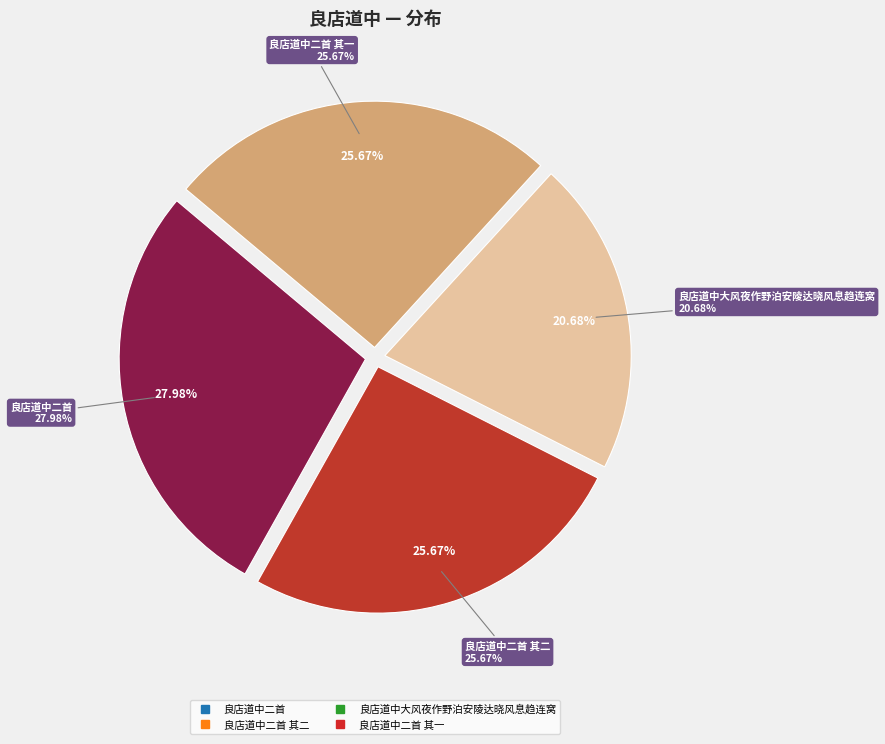

Between 良店道中二首 and 良店道中二首 其二, which is larger?

良店道中二首